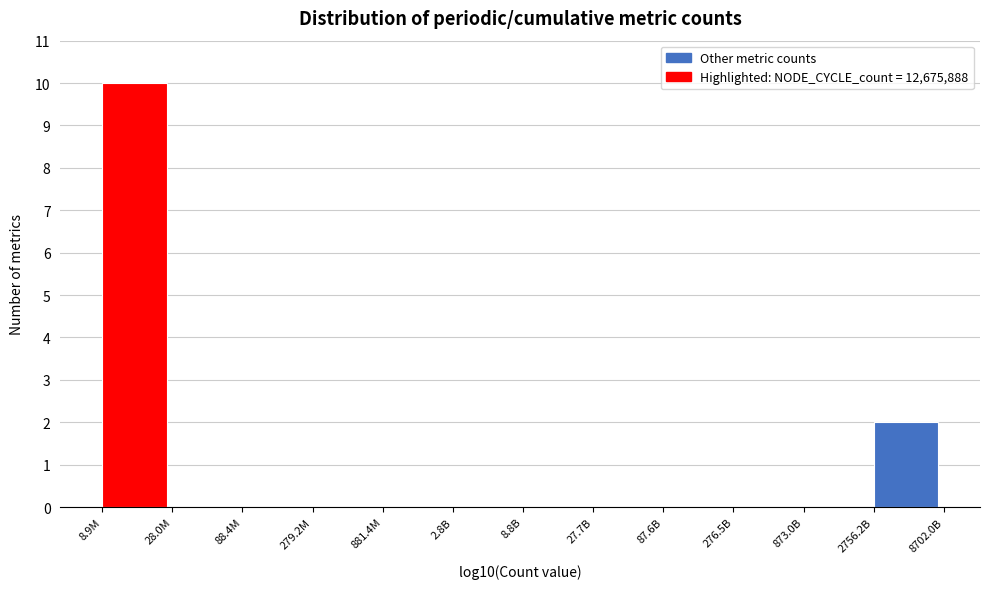

Reading left to right, list all the values displayed in this chart.

8.9M=10	28.0M=0	88.4M=0	279.2M=0	881.4M=0	2.8B=0	8.8B=0	27.7B=0	87.6B=0	276.5B=0	873.0B=0	2756.2B=2